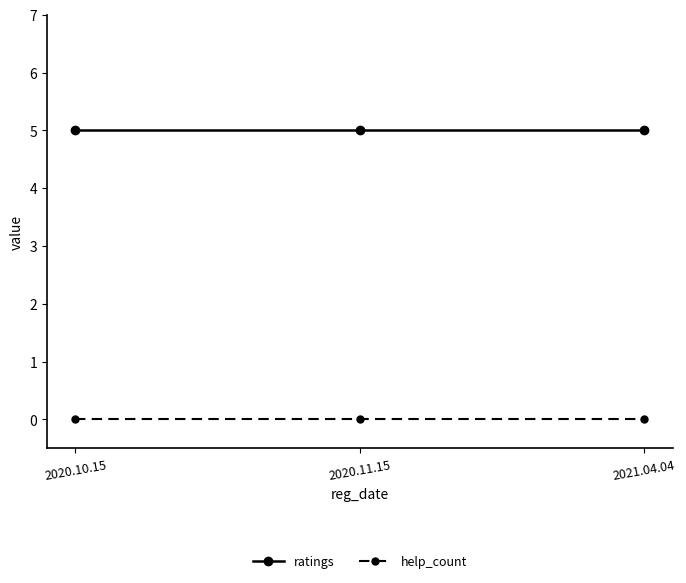

What is the spread (max minus min) of values at 2020.10.15?

5